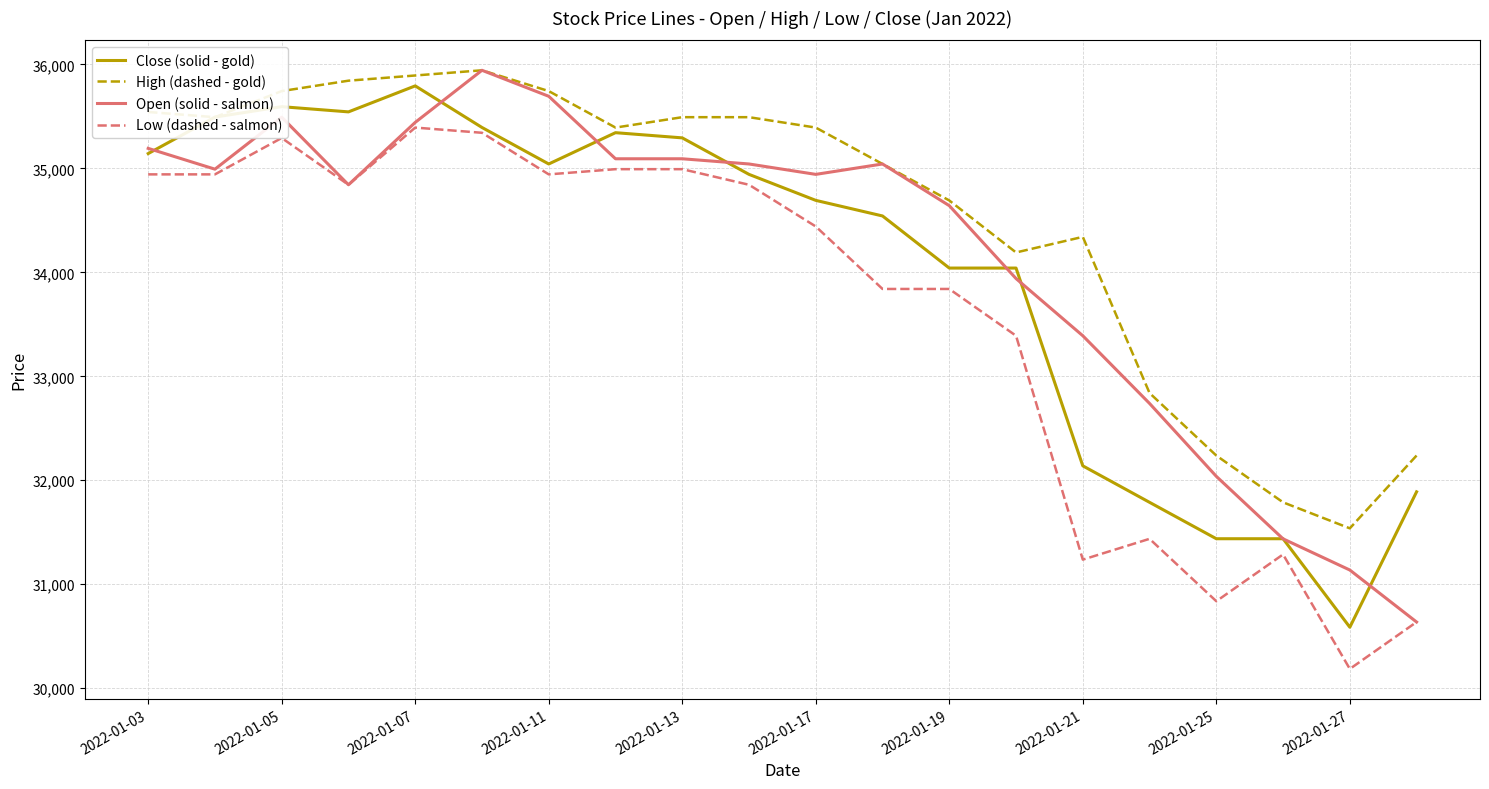

Which series has the largest total across all categories?

High (dashed - gold)